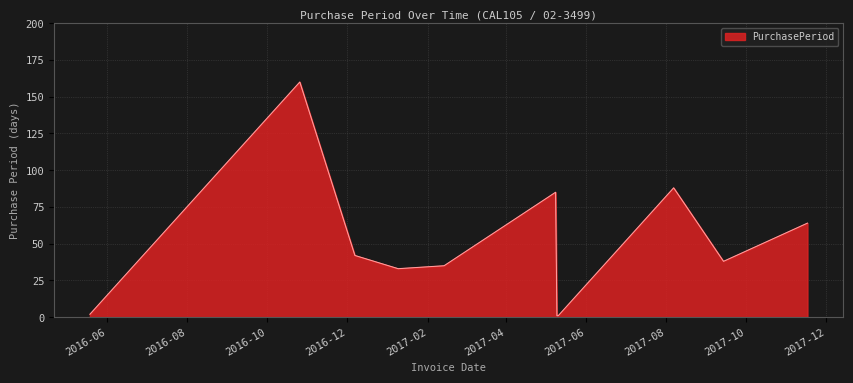

What is the difference between the maximum and minimum values?

159